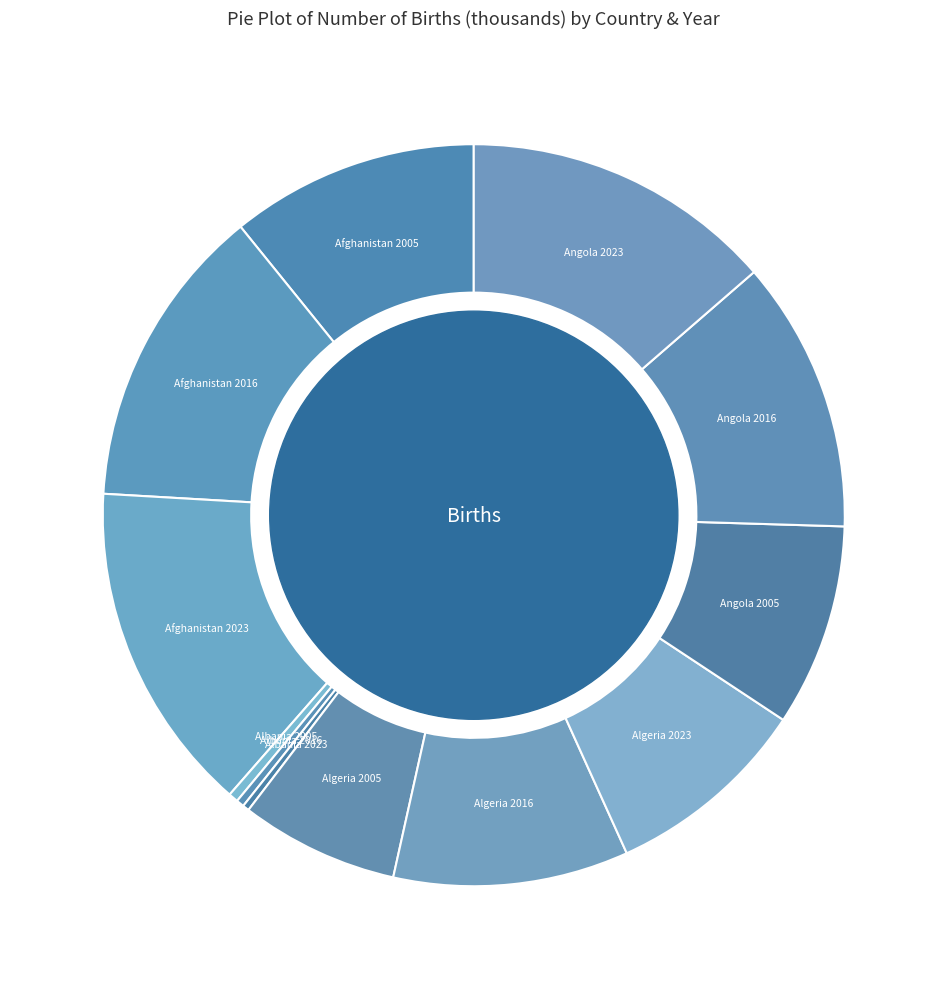

Which slice is the largest?

Afghanistan 2023